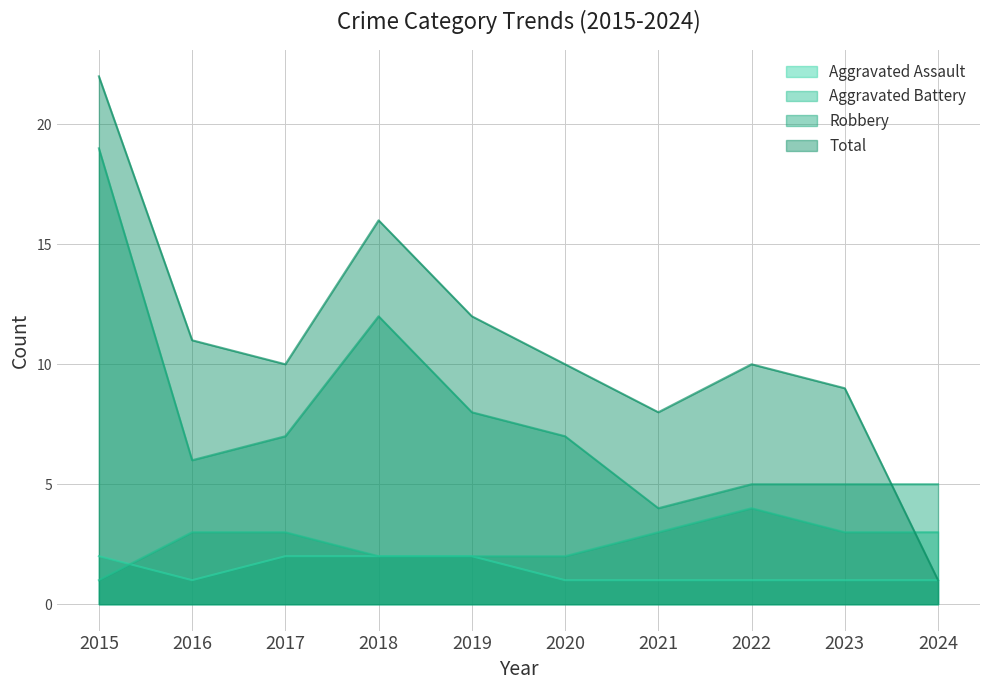

What is the difference between the second highest and minimum values in the Total series?

15